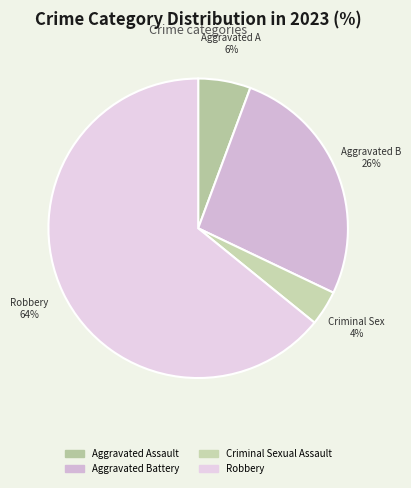

To the nearest percent, what percentage of the pie is Robbery?

64%